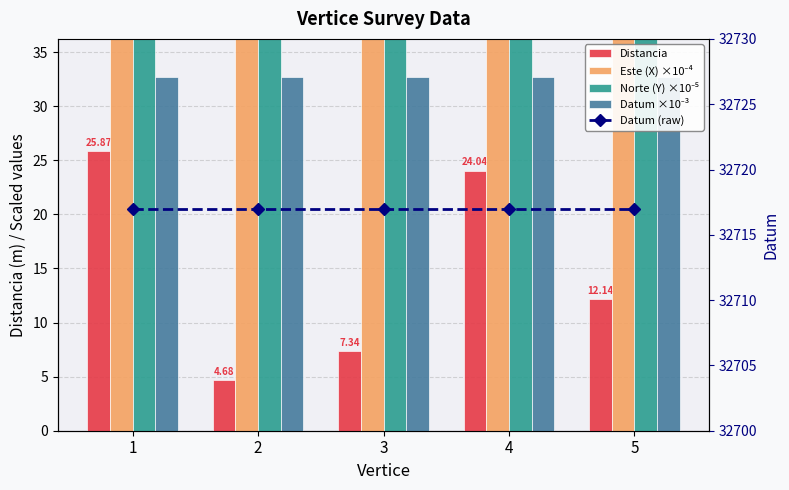

Reading right to left, transcribe all the data shown in this chart.

Distancia: 12.1	24.0	7.3	4.7	25.9
Este (X) ×10⁻⁴: 77.7	77.7	77.7	77.7	77.7
Norte (Y) ×10⁻⁵: 92.1	92.1	92.1	92.1	92.1
Datum ×10⁻³: 32.7	32.7	32.7	32.7	32.7
Datum (raw): 32717.0	32717.0	32717.0	32717.0	32717.0